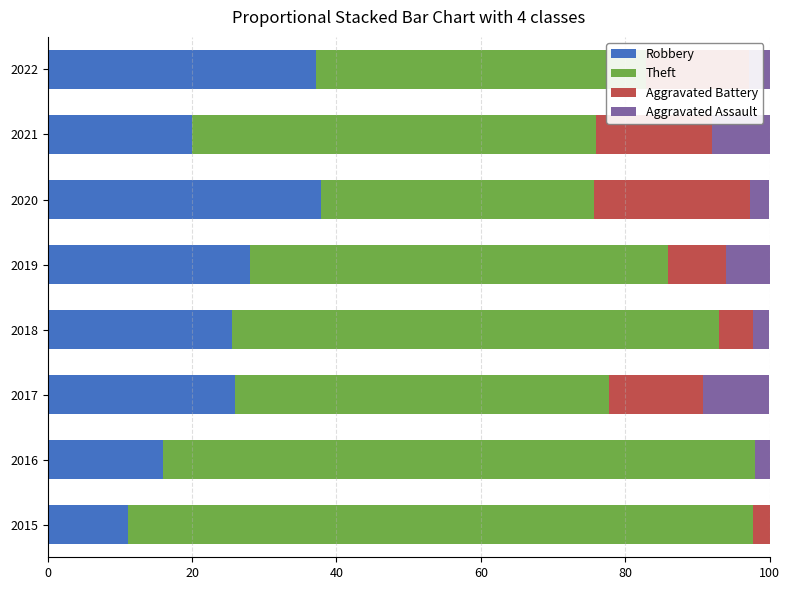

What is the total value across all series at 2016?

100.0